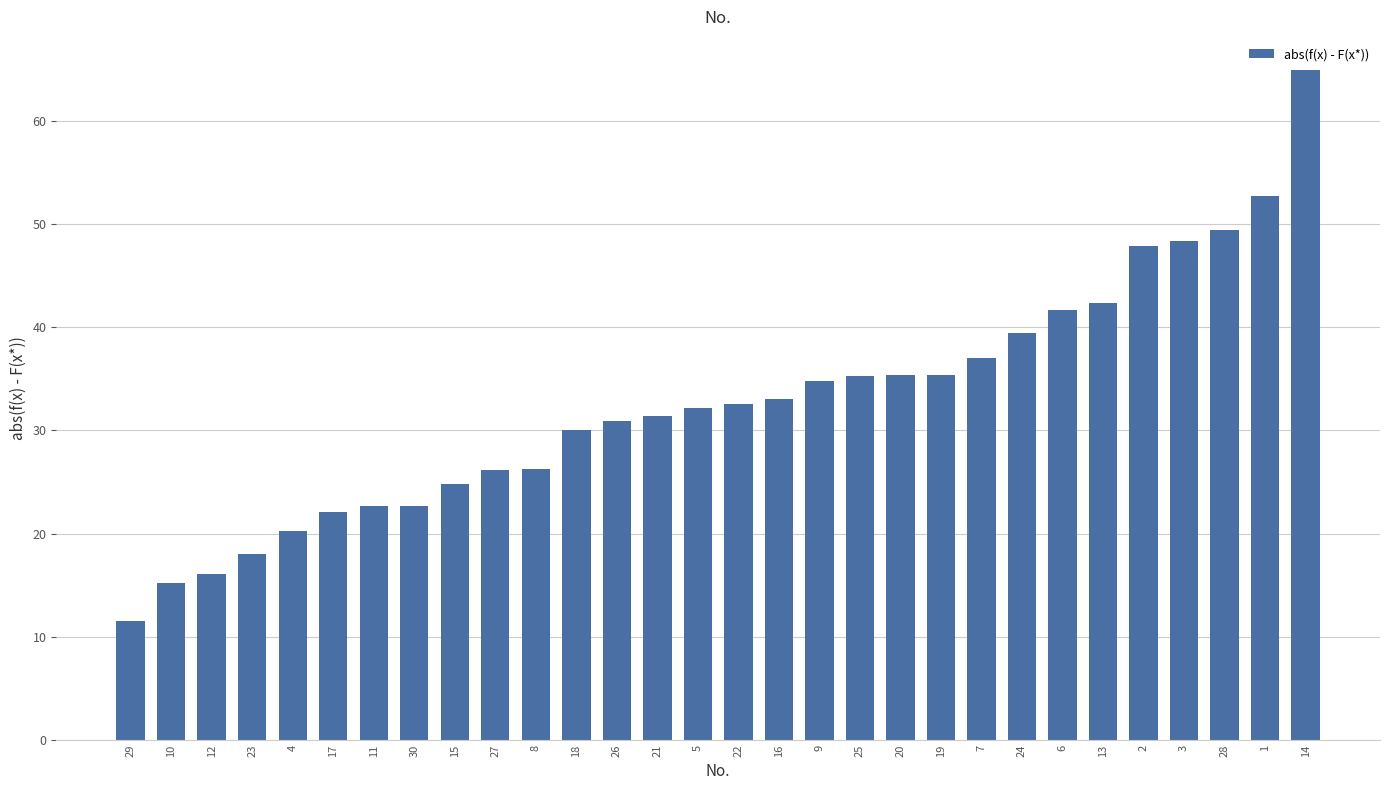

At which category does the chart reach its minimum across all series?

29